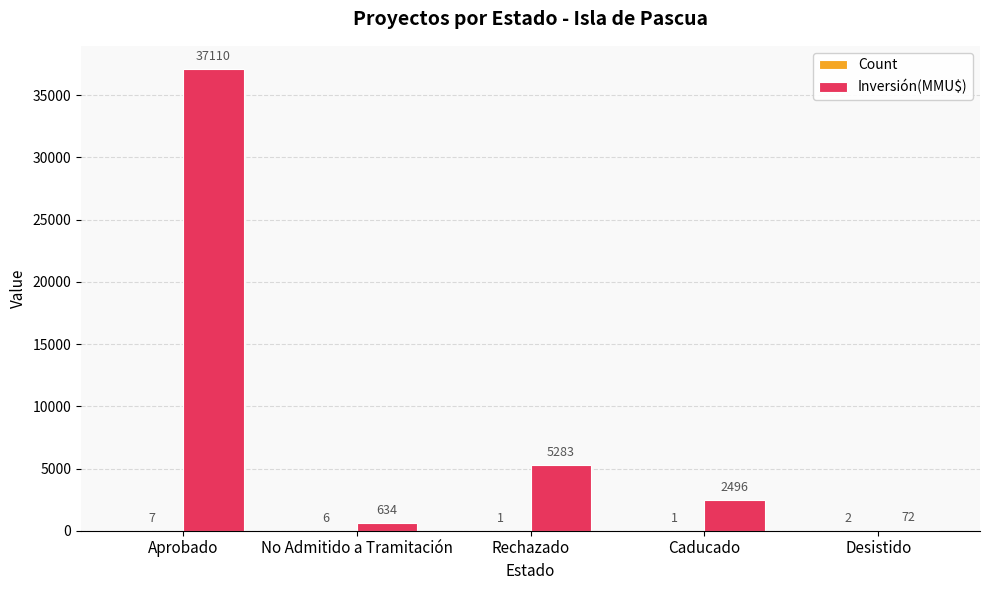

The value of Inversión(MMU$) at Caducado is 4126. True or false?

False